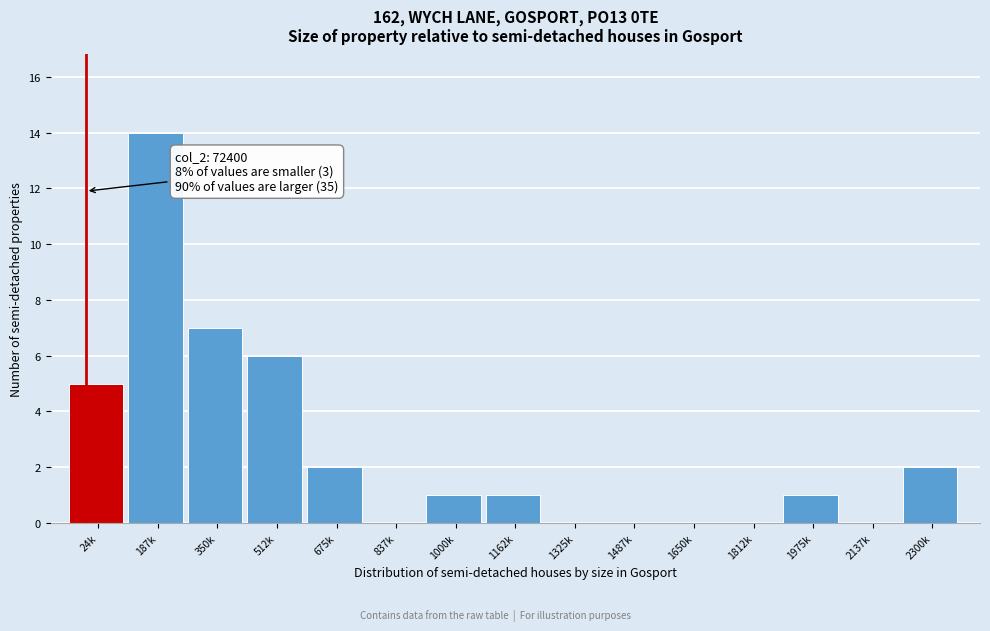

Reading left to right, what are all the values shown in this chart?

24k=5	187k=14	350k=7	512k=6	675k=2	837k=0	1000k=1	1162k=1	1325k=0	1487k=0	1650k=0	1812k=0	1975k=1	2137k=0	2300k=2